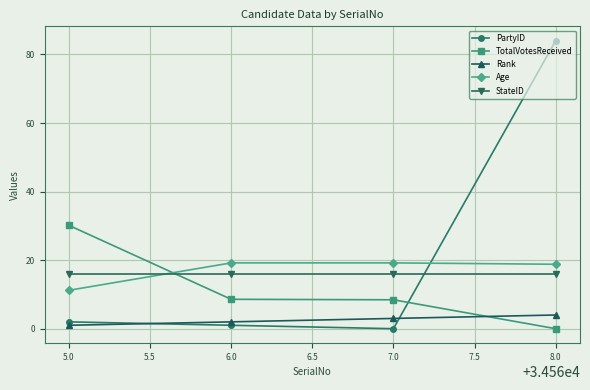

What is the sum of the Rank values at 6.0 and 5.0?

3.0